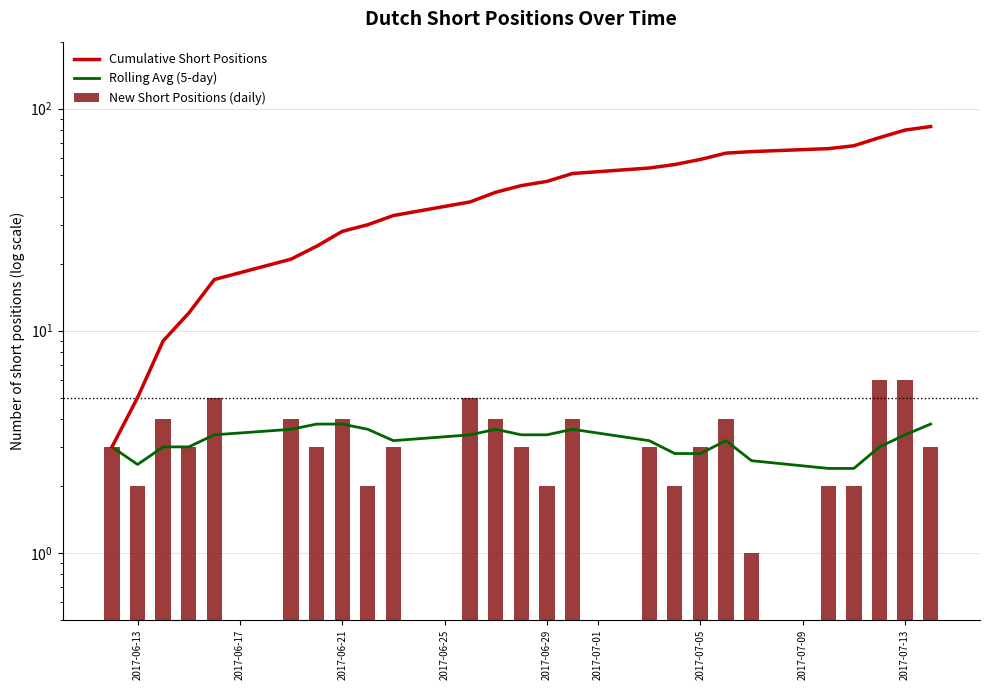

What position from the right is 2017-06-21?

23